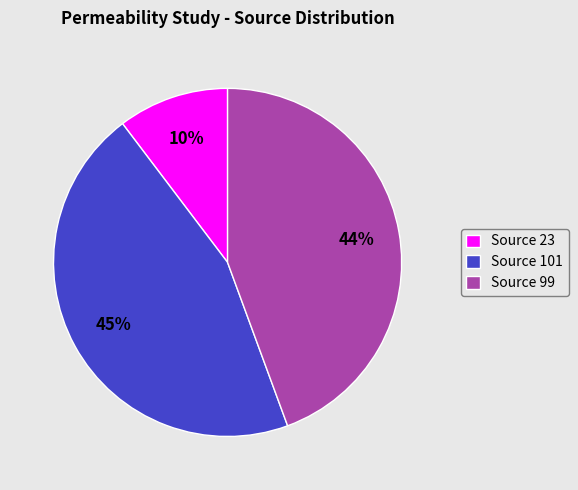

To the nearest percent, what is the difference between the largest and smallest slice percentages?

35%